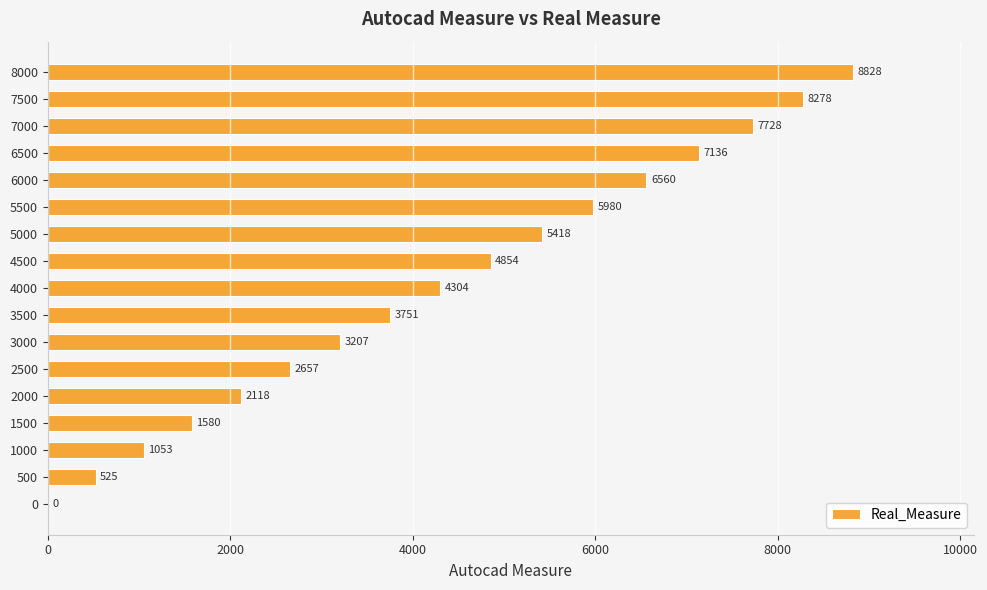

At which label is the value closest to 4414?

4000